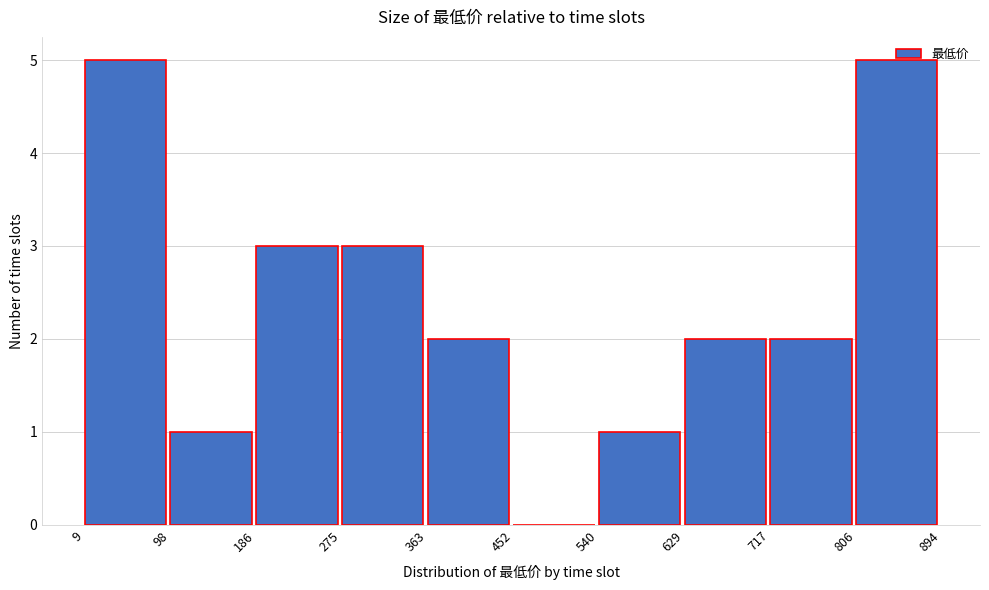

Reading left to right, list every bar in this chart as the range it spans on the x-axis followed by its height. The values are not printed on the chart, so give them approximately, as read against the axis.

9 to 98: 5
98 to 186: 1
186 to 275: 3
275 to 363: 3
363 to 452: 2
452 to 540: 0
540 to 629: 1
629 to 717: 2
717 to 806: 2
806 to 894: 5